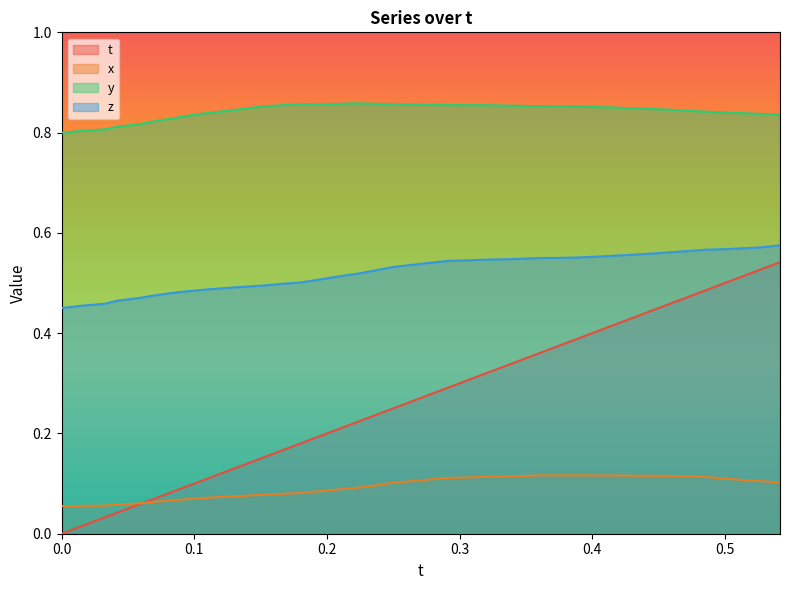

True or false: t and y intersect in this chart.

False